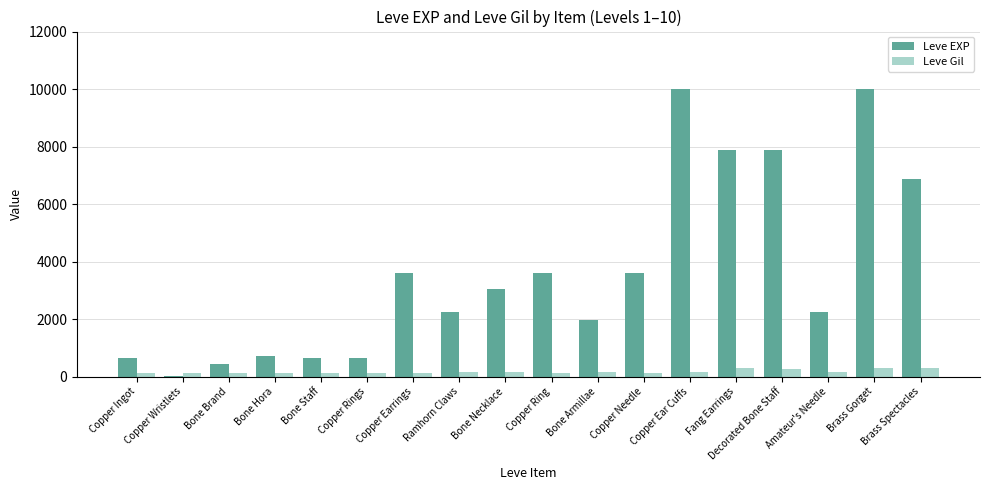

Is the value of Leve EXP at Copper Ear Cuffs greater than the value of Leve Gil at Copper Wristlets?

Yes